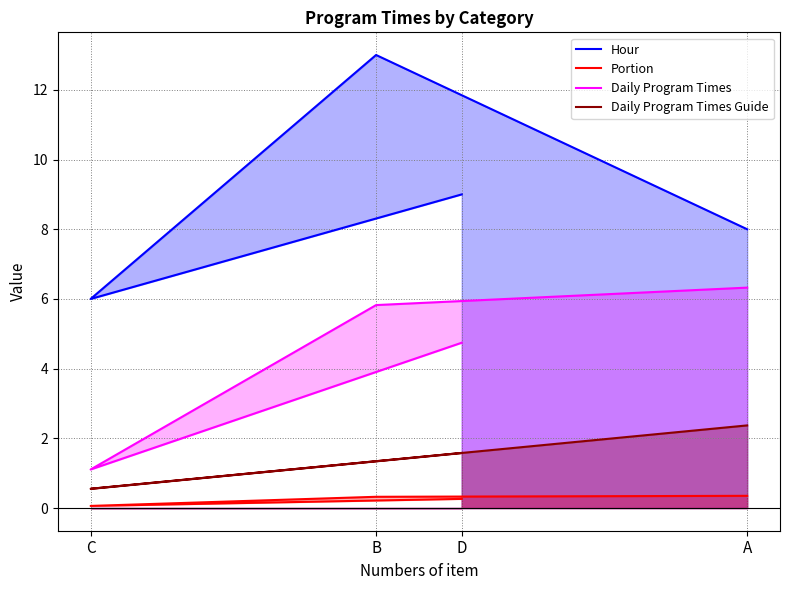

What is the difference between the Portion values at D and C?

0.2